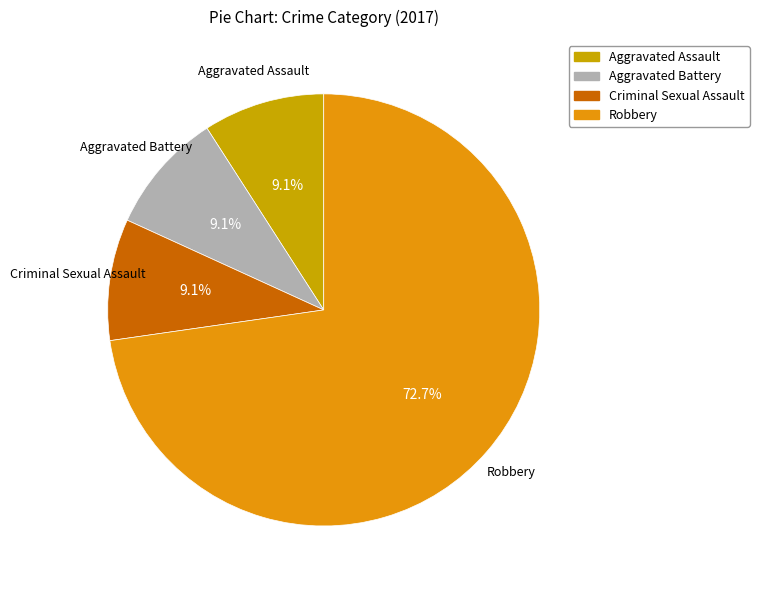

How many slices are in this pie chart?

4